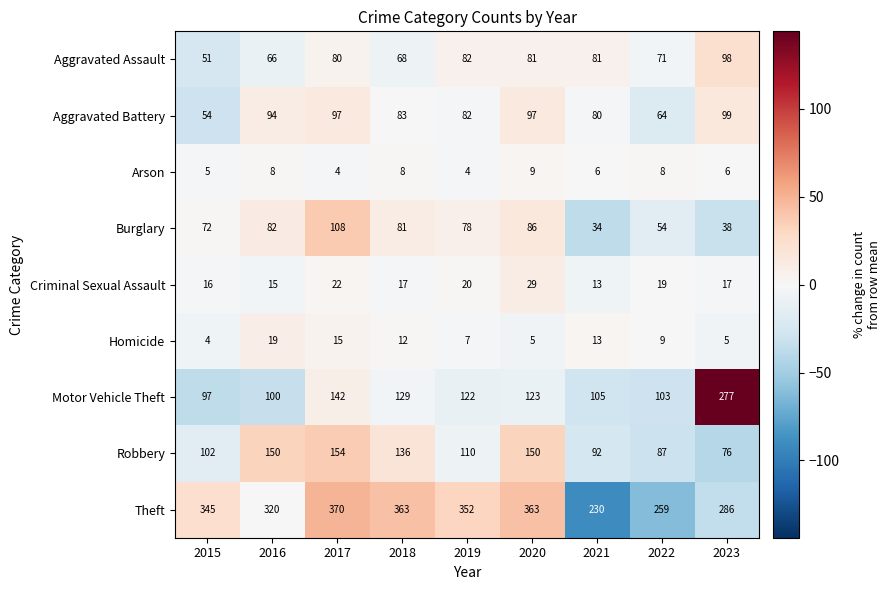

What is the maximum value shown in the chart?

370